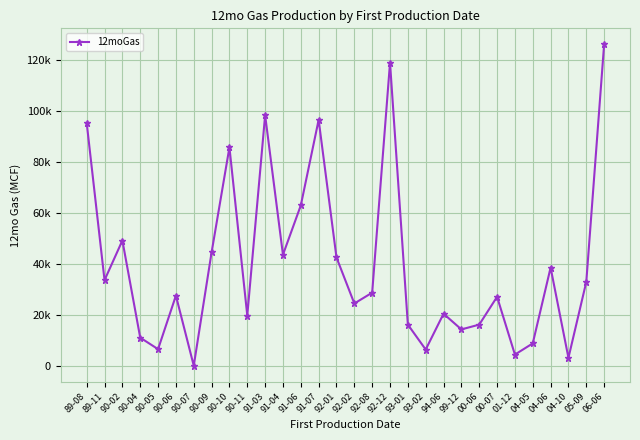

Reading left to right, transcribe all the data shown in this chart.

89-08=95433	89-11=33627	90-02=49210	90-04=11010	90-05=6493	90-06=27538	90-07=0	90-09=44541	90-10=85858	90-11=19723	91-03=98468	91-04=43624	91-06=63010	91-07=96640	92-01=42538	92-02=24452	92-08=28702	92-12=119119	93-01=16142	93-02=6341	94-06=20425	99-12=14254	00-06=16142	00-07=27074	01-12=4360	04-05=8765	04-06=38548	04-10=3091	05-09=32938	06-06=126312